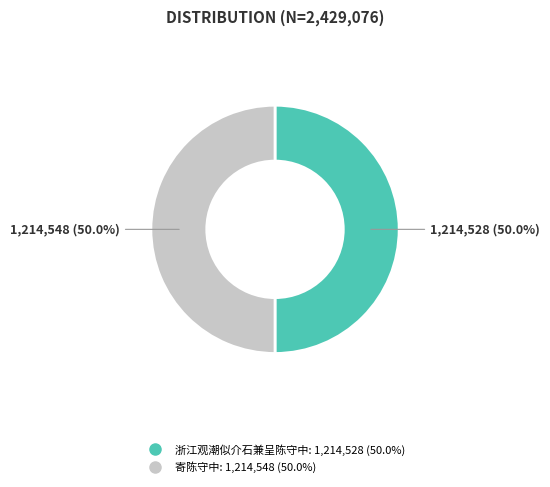

To the nearest percent, what is the combined percentage of 浙江观潮似介石兼呈陈守中 and 寄陈守中?

100%